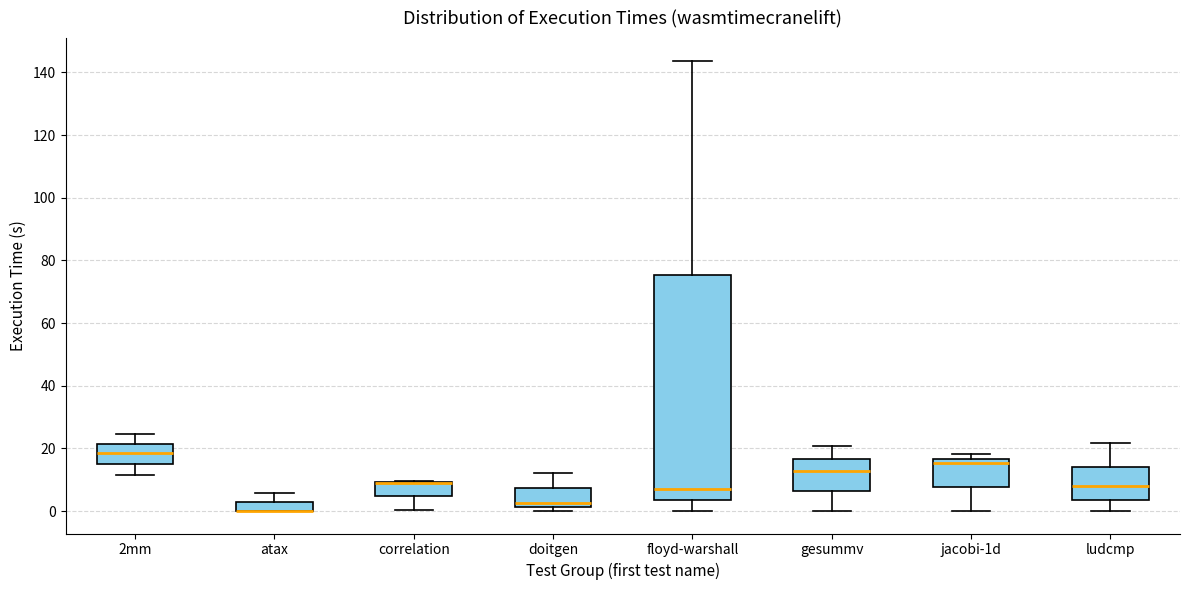

Where does the upper whisker of the box for doitgen end on the y-axis? The values are not printed on the chart, so give them approximately, as read against the axis.

12